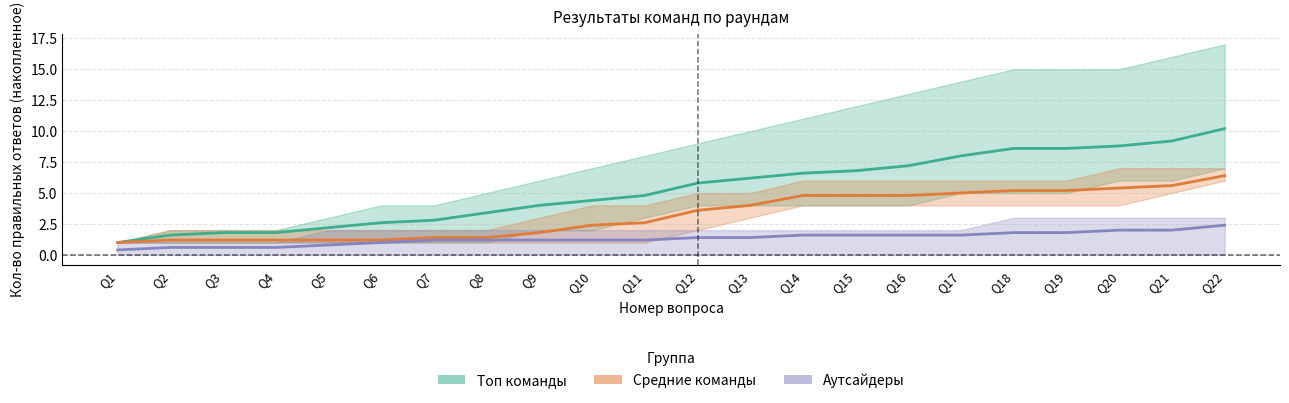

Which series has the largest total across all categories?

Топ команды